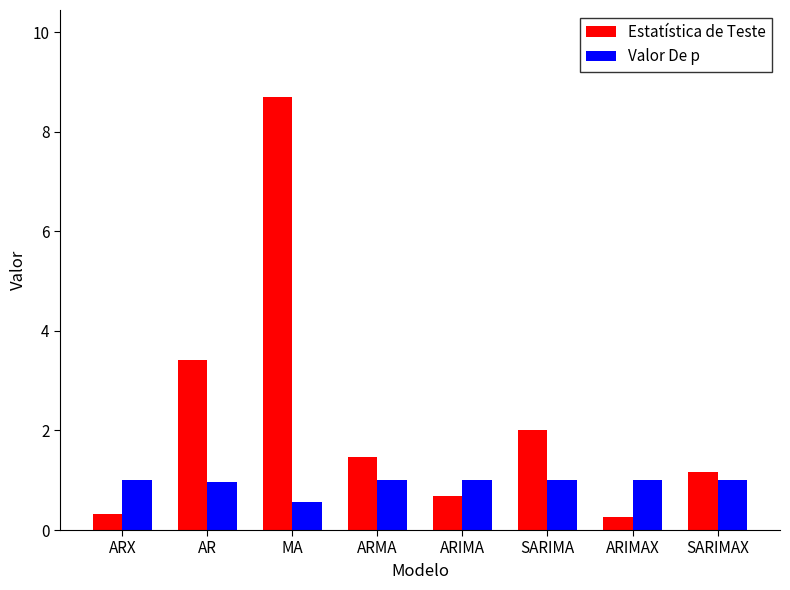

Is the value of Estatística de Teste at ARMA greater than the value of Valor De p at ARMA?

Yes